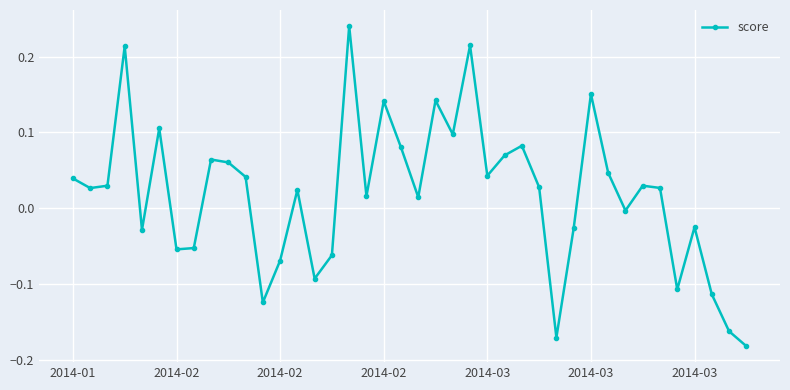

What is the difference between the second highest and minimum values?

0.4